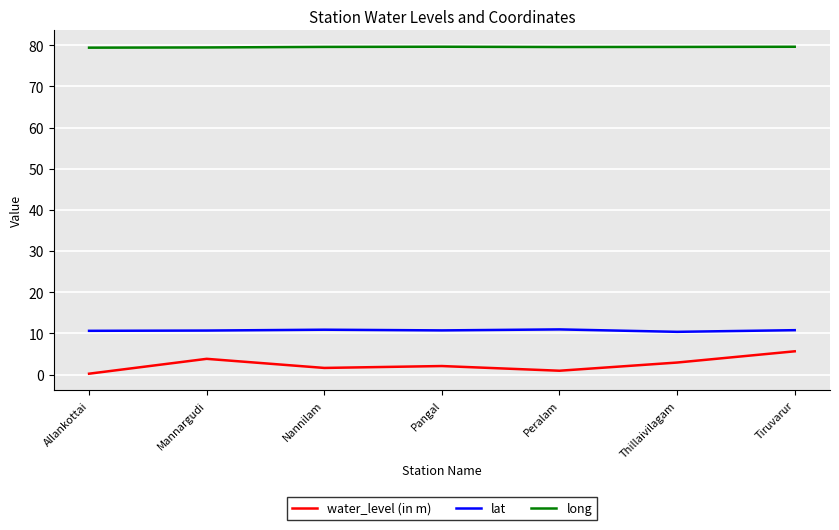

True or false: lat and long cross at least once.

False